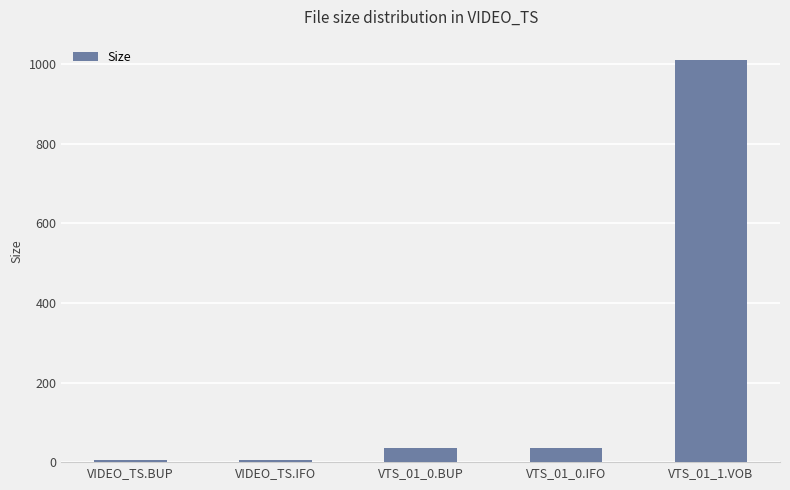

What is the difference between the maximum and minimum values?

1004.7